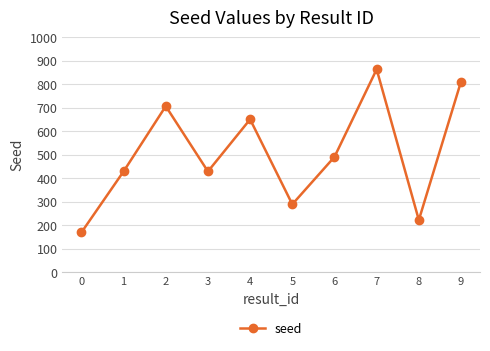

What is the value of the 4th point from the left?

429